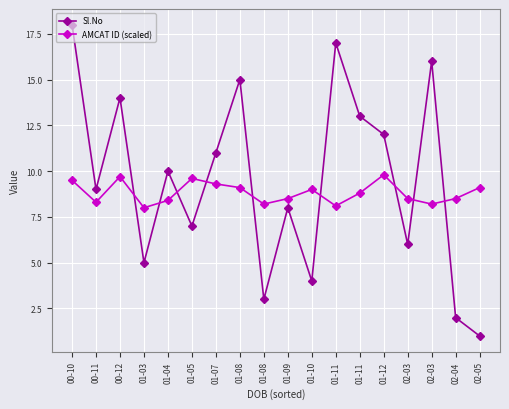

What is the total value across all series at 02-03?

14.5